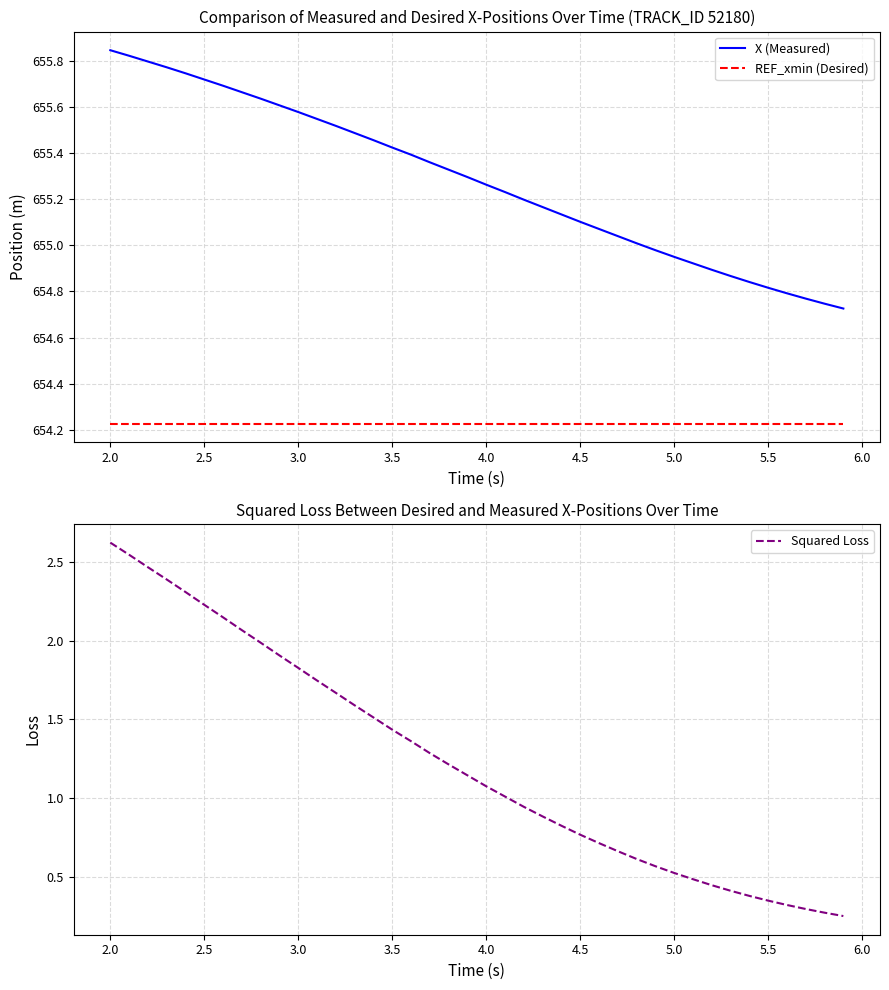

What is the value of the Squared Loss point at the 30th from the left?

0.6